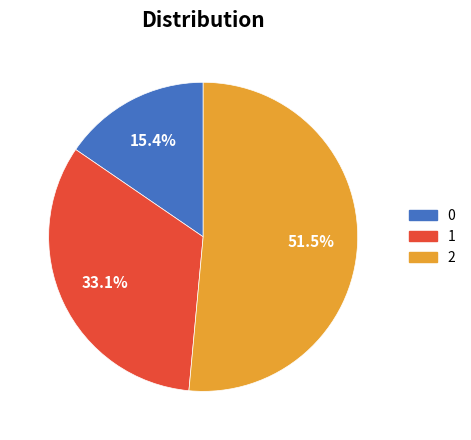

How much of the chart is everything except 0?

84.6%